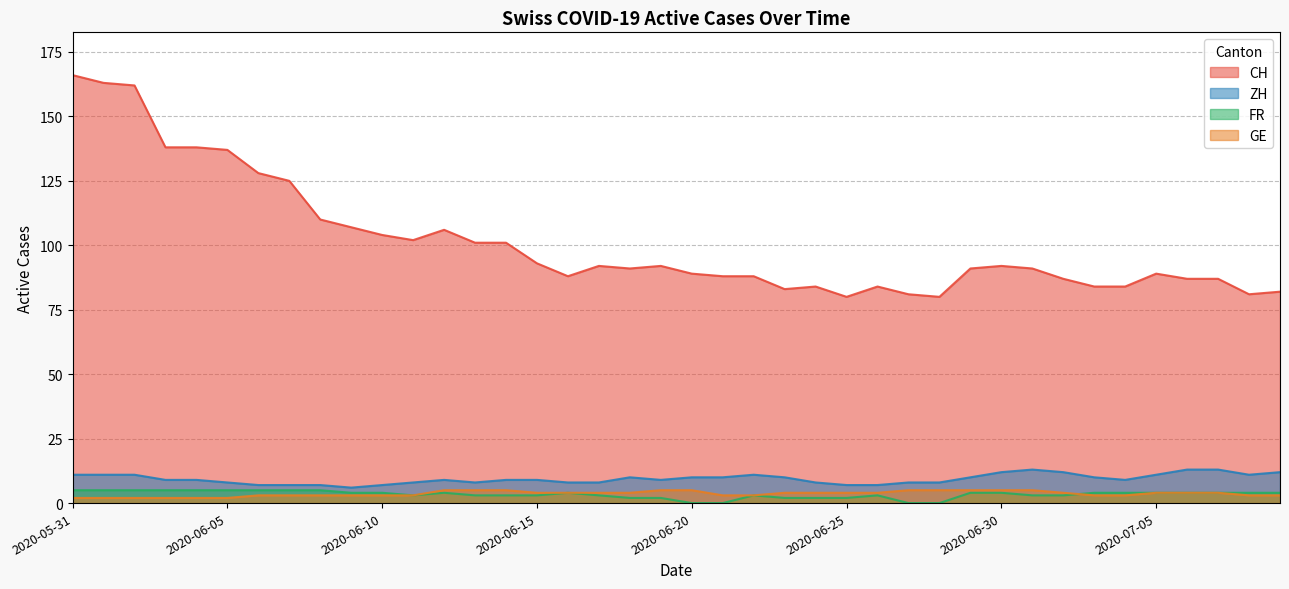

How many values in the FR series exceed 4?

9